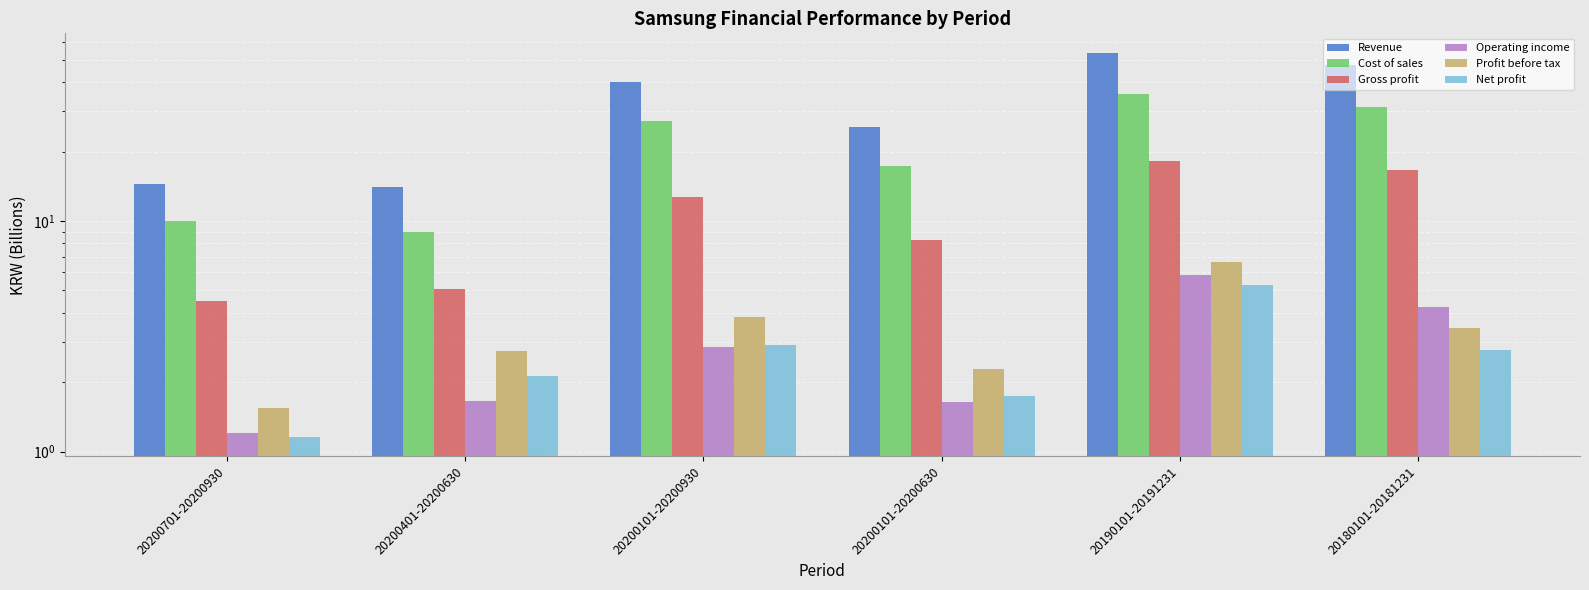

Rank the categories by Cost of sales value from highest to lowest.

20190101-20191231, 20180101-20181231, 20200101-20200930, 20200101-20200630, 20200701-20200930, 20200401-20200630